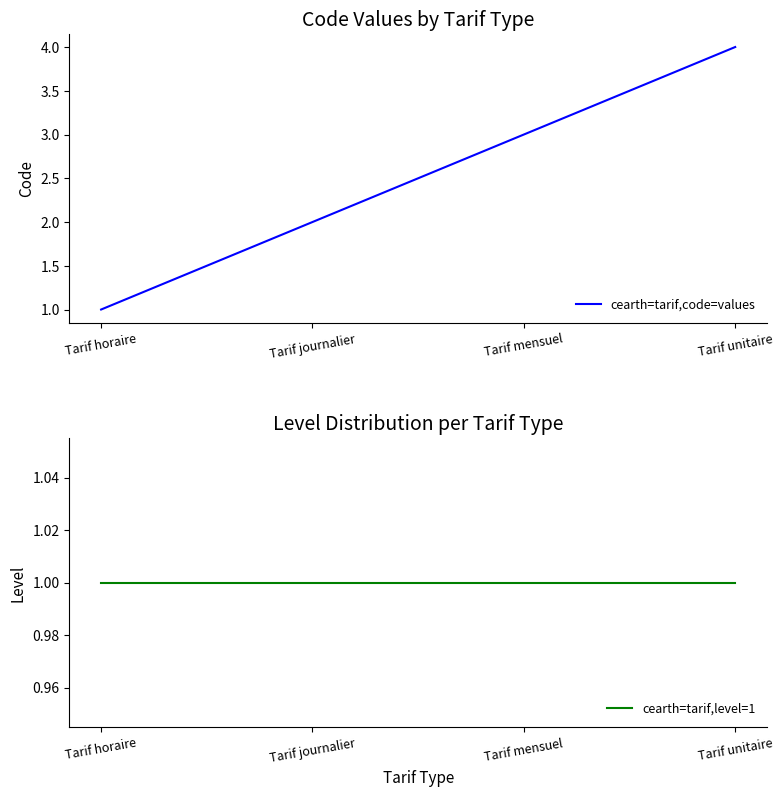

Where is cearth=tarif,level=1 nearest to the value 1?

Tarif horaire